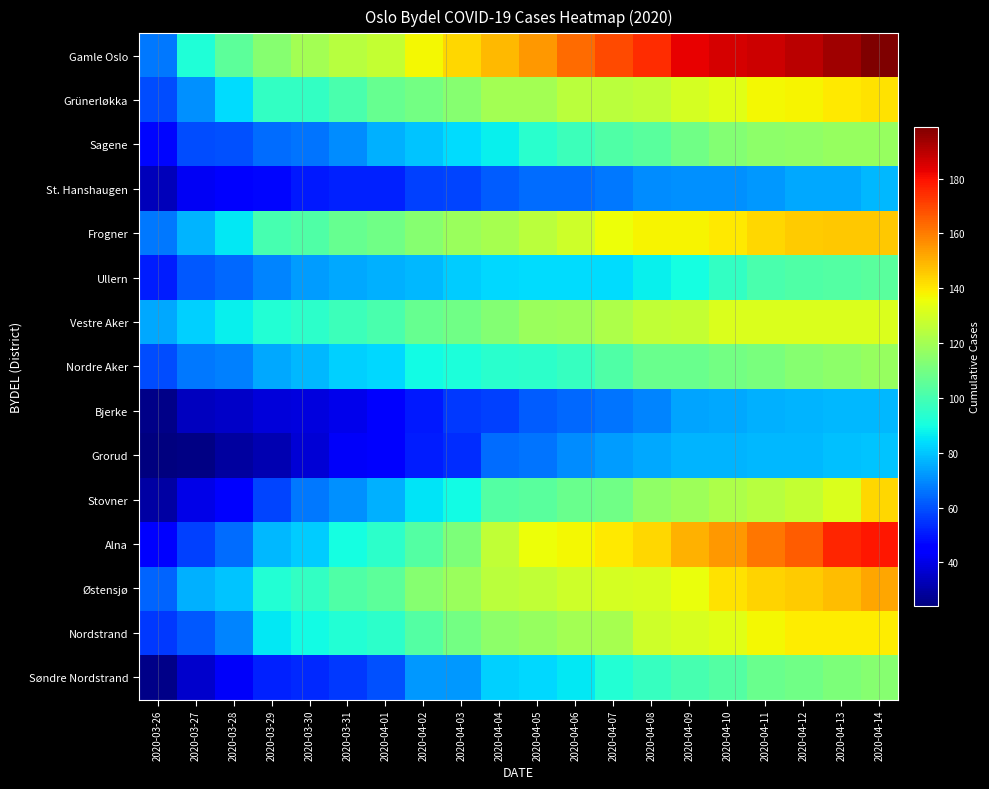

Reading left to right, what are all the values shown in this chart?

Gamle Oslo: 2020-03-26=67	2020-03-27=92	2020-03-28=105	2020-03-29=114	2020-03-30=120	2020-03-31=124	2020-04-01=127	2020-04-02=137	2020-04-03=143	2020-04-04=149	2020-04-05=155	2020-04-06=163	2020-04-07=169	2020-04-08=175	2020-04-09=183	2020-04-10=186	2020-04-11=187	2020-04-12=190	2020-04-13=194	2020-04-14=199
Grünerløkka: 2020-03-26=59	2020-03-27=71	2020-03-28=84	2020-03-29=96	2020-03-30=96	2020-03-31=101	2020-04-01=107	2020-04-02=110	2020-04-03=114	2020-04-04=120	2020-04-05=120	2020-04-06=125	2020-04-07=125	2020-04-08=126	2020-04-09=130	2020-04-10=133	2020-04-11=137	2020-04-12=138	2020-04-13=140	2020-04-14=141
Sagene: 2020-03-26=47	2020-03-27=59	2020-03-28=60	2020-03-29=65	2020-03-30=66	2020-03-31=70	2020-04-01=76	2020-04-02=80	2020-04-03=84	2020-04-04=87	2020-04-05=94	2020-04-06=98	2020-04-07=102	2020-04-08=104	2020-04-09=109	2020-04-10=113	2020-04-11=115	2020-04-12=116	2020-04-13=117	2020-04-14=117
St. Hanshaugen: 2020-03-26=33	2020-03-27=42	2020-03-28=46	2020-03-29=47	2020-03-30=50	2020-03-31=52	2020-04-01=52	2020-04-02=57	2020-04-03=58	2020-04-04=62	2020-04-05=65	2020-04-06=65	2020-04-07=67	2020-04-08=70	2020-04-09=71	2020-04-10=71	2020-04-11=72	2020-04-12=75	2020-04-13=75	2020-04-14=78
Frogner: 2020-03-26=67	2020-03-27=77	2020-03-28=86	2020-03-29=100	2020-03-30=102	2020-03-31=107	2020-04-01=109	2020-04-02=114	2020-04-03=118	2020-04-04=121	2020-04-05=125	2020-04-06=129	2020-04-07=136	2020-04-08=138	2020-04-09=138	2020-04-10=140	2020-04-11=143	2020-04-12=145	2020-04-13=146	2020-04-14=146
Ullern: 2020-03-26=51	2020-03-27=61	2020-03-28=64	2020-03-29=69	2020-03-30=73	2020-03-31=75	2020-04-01=76	2020-04-02=78	2020-04-03=81	2020-04-04=83	2020-04-05=84	2020-04-06=84	2020-04-07=84	2020-04-08=87	2020-04-09=90	2020-04-10=96	2020-04-11=101	2020-04-12=102	2020-04-13=103	2020-04-14=104
Vestre Aker: 2020-03-26=75	2020-03-27=82	2020-03-28=87	2020-03-29=93	2020-03-30=95	2020-03-31=98	2020-04-01=101	2020-04-02=107	2020-04-03=109	2020-04-04=113	2020-04-05=118	2020-04-06=119	2020-04-07=122	2020-04-08=126	2020-04-09=127	2020-04-10=132	2020-04-11=132	2020-04-12=132	2020-04-13=132	2020-04-14=132
Nordre Aker: 2020-03-26=59	2020-03-27=67	2020-03-28=68	2020-03-29=75	2020-03-30=78	2020-03-31=82	2020-04-01=83	2020-04-02=89	2020-04-03=91	2020-04-04=94	2020-04-05=95	2020-04-06=97	2020-04-07=102	2020-04-08=108	2020-04-09=108	2020-04-10=110	2020-04-11=111	2020-04-12=114	2020-04-13=115	2020-04-14=117
Bjerke: 2020-03-26=26	2020-03-27=34	2020-03-28=35	2020-03-29=38	2020-03-30=39	2020-03-31=41	2020-04-01=46	2020-04-02=50	2020-04-03=56	2020-04-04=57	2020-04-05=62	2020-04-06=64	2020-04-07=66	2020-04-08=69	2020-04-09=74	2020-04-10=75	2020-04-11=76	2020-04-12=77	2020-04-13=78	2020-04-14=78
Grorud: 2020-03-26=24	2020-03-27=25	2020-03-28=29	2020-03-29=32	2020-03-30=37	2020-03-31=43	2020-04-01=44	2020-04-02=51	2020-04-03=54	2020-04-04=65	2020-04-05=66	2020-04-06=70	2020-04-07=73	2020-04-08=75	2020-04-09=77	2020-04-10=77	2020-04-11=78	2020-04-12=78	2020-04-13=79	2020-04-14=80
Stovner: 2020-03-26=30	2020-03-27=40	2020-03-28=45	2020-03-29=58	2020-03-30=67	2020-03-31=71	2020-04-01=76	2020-04-02=85	2020-04-03=89	2020-04-04=103	2020-04-05=104	2020-04-06=108	2020-04-07=109	2020-04-08=116	2020-04-09=119	2020-04-10=122	2020-04-11=124	2020-04-12=127	2020-04-13=132	2020-04-14=143
Alna: 2020-03-26=45	2020-03-27=57	2020-03-28=65	2020-03-29=78	2020-03-30=81	2020-03-31=90	2020-04-01=95	2020-04-02=103	2020-04-03=112	2020-04-04=126	2020-04-05=136	2020-04-06=137	2020-04-07=140	2020-04-08=143	2020-04-09=150	2020-04-10=155	2020-04-11=161	2020-04-12=166	2020-04-13=176	2020-04-14=179
Østensjø: 2020-03-26=63	2020-03-27=76	2020-03-28=80	2020-03-29=93	2020-03-30=96	2020-03-31=102	2020-04-01=105	2020-04-02=114	2020-04-03=118	2020-04-04=125	2020-04-05=126	2020-04-06=129	2020-04-07=130	2020-04-08=131	2020-04-09=135	2020-04-10=141	2020-04-11=144	2020-04-12=145	2020-04-13=148	2020-04-14=152
Nordstrand: 2020-03-26=56	2020-03-27=61	2020-03-28=69	2020-03-29=86	2020-03-30=89	2020-03-31=93	2020-04-01=95	2020-04-02=103	2020-04-03=110	2020-04-04=115	2020-04-05=117	2020-04-06=120	2020-04-07=121	2020-04-08=129	2020-04-09=131	2020-04-10=133	2020-04-11=137	2020-04-12=139	2020-04-13=139	2020-04-14=139
Søndre Nordstrand: 2020-03-26=26	2020-03-27=36	2020-03-28=43	2020-03-29=52	2020-03-30=53	2020-03-31=56	2020-04-01=60	2020-04-02=72	2020-04-03=72	2020-04-04=82	2020-04-05=83	2020-04-06=86	2020-04-07=93	2020-04-08=97	2020-04-09=100	2020-04-10=103	2020-04-11=108	2020-04-12=109	2020-04-13=112	2020-04-14=114